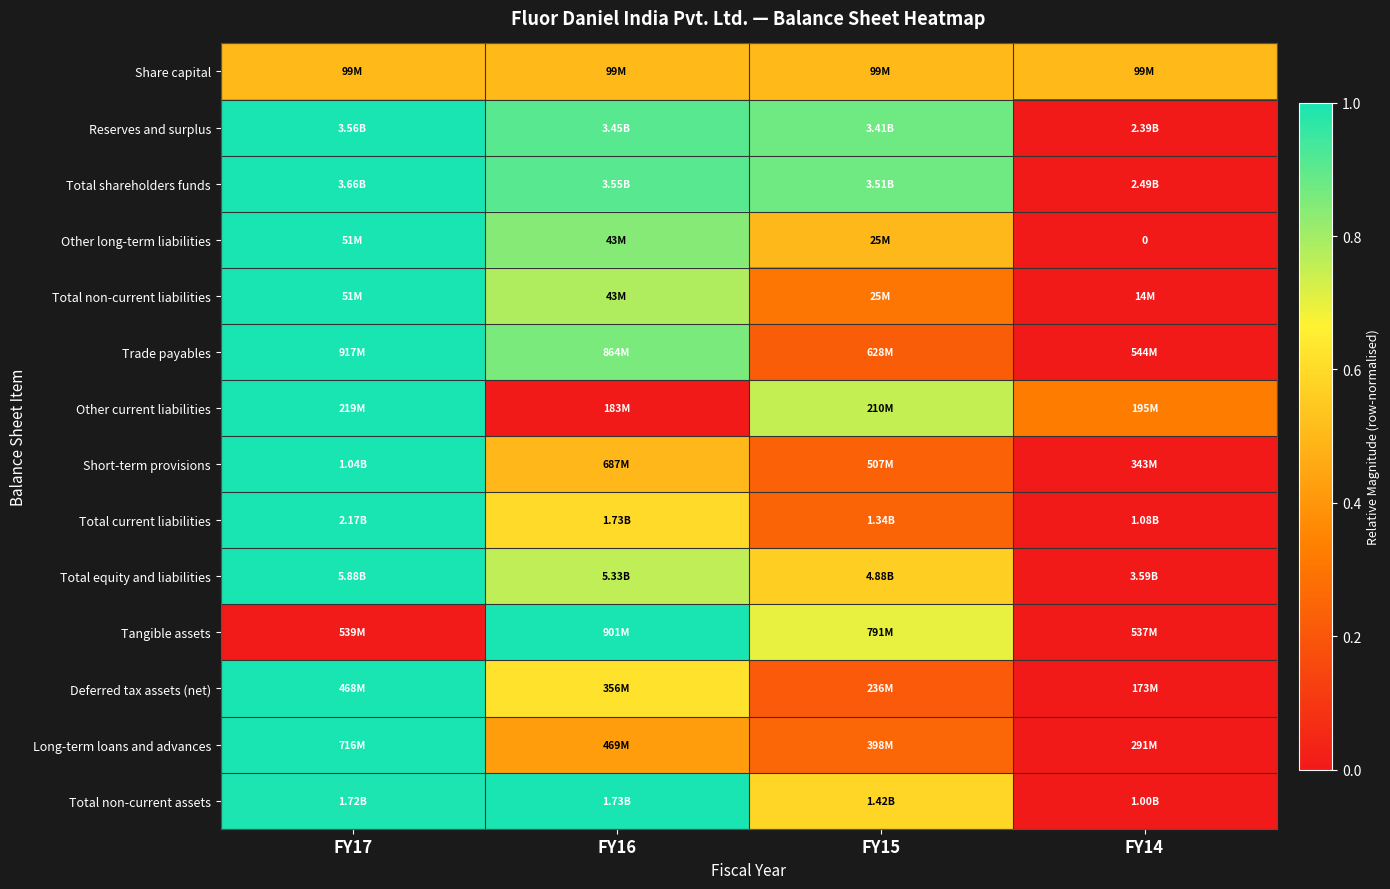

Read the Other long-term liabilities value at FY15.

0.5